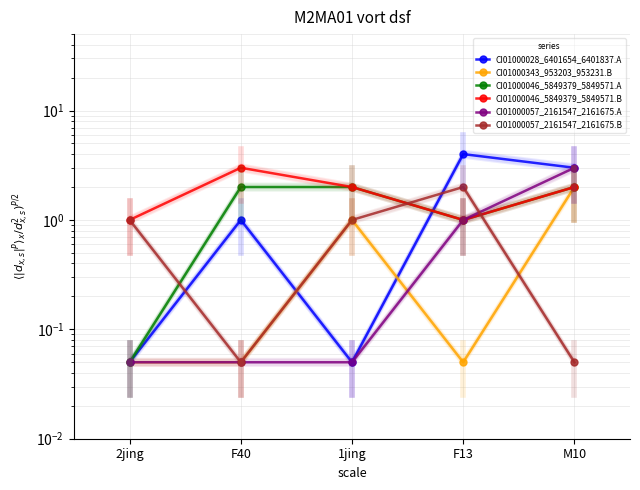

What is the value of the CI01000057_2161547_2161675.A point at the 1st from the left?

0.1